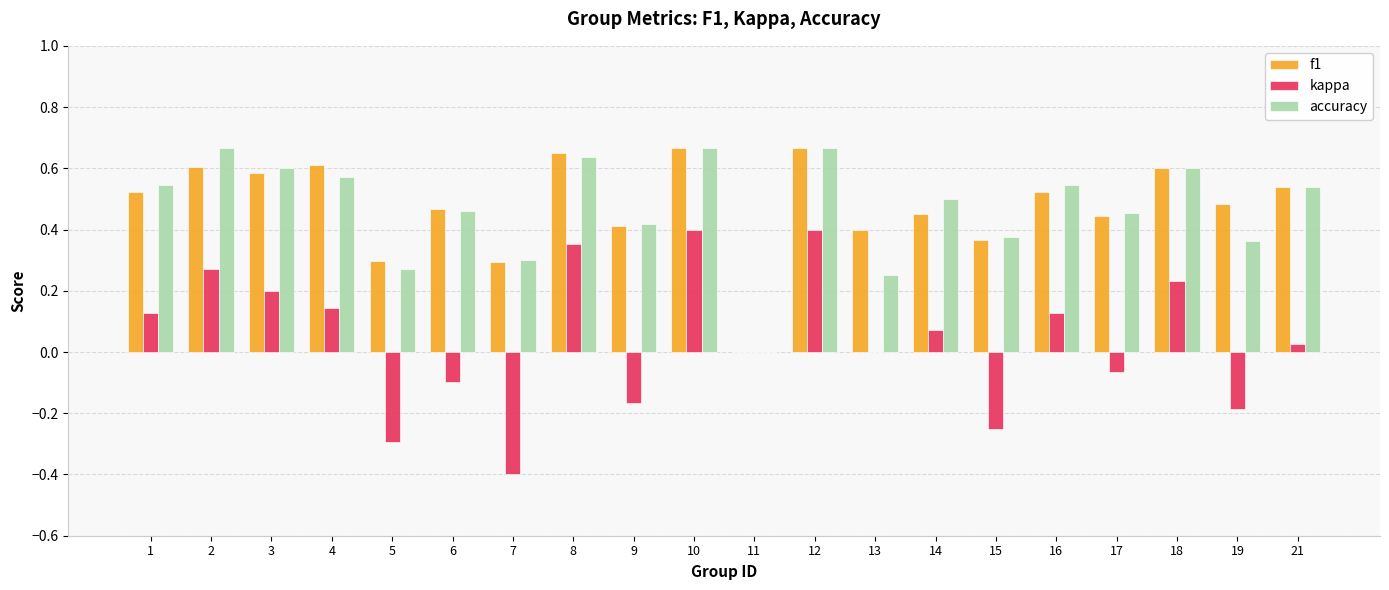

The f1 series shows 0.7 at 1. True or false?

False